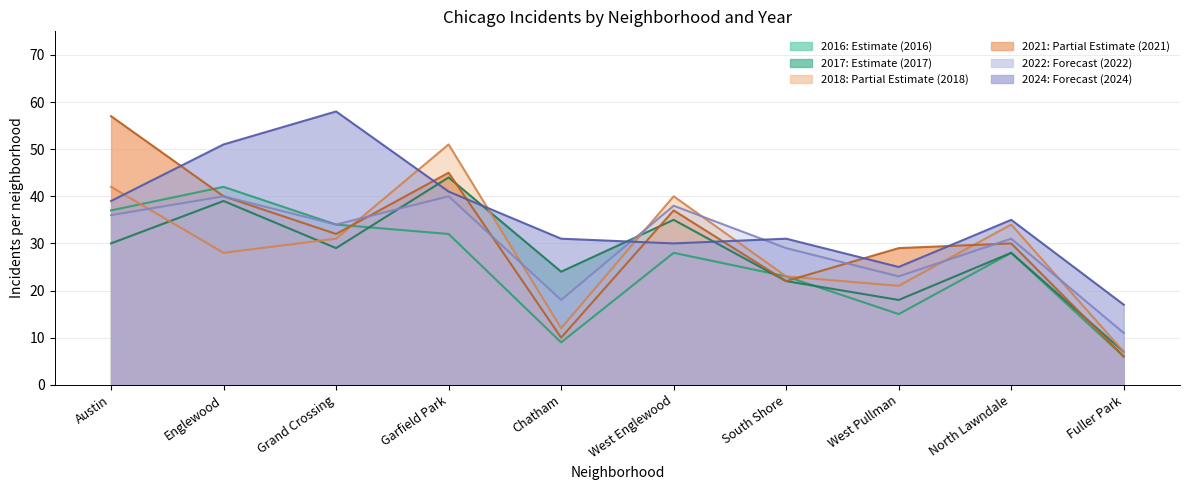

In 2021, how many points are lower than both neighbors (excluding endpoints)?

3